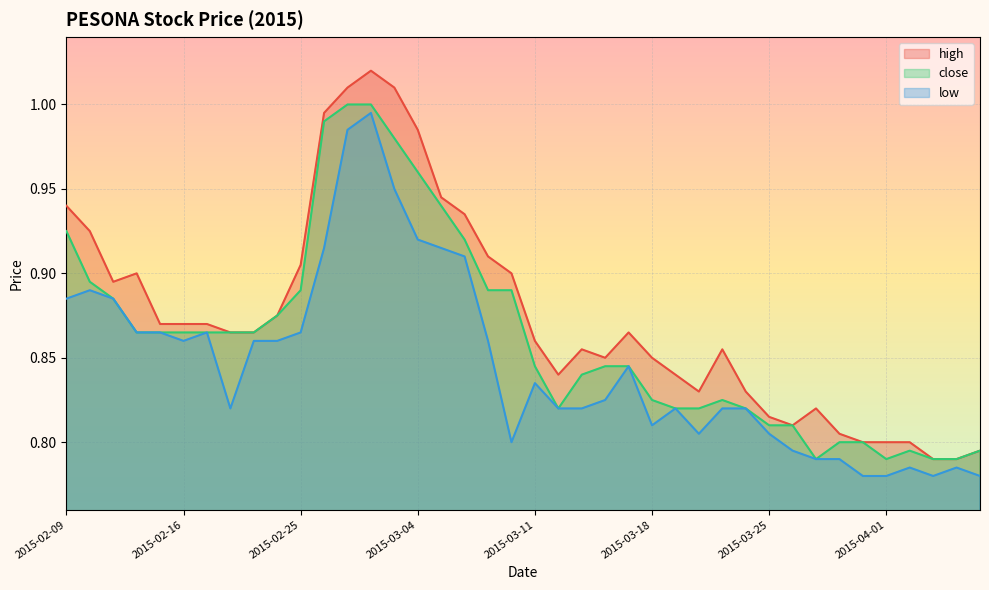

Reading right to left, transcribe all the data shown in this chart.

high: 0.8	0.8	0.8	0.8	0.8	0.8	0.8	0.8	0.8	0.8	0.8	0.9	0.8	0.8	0.8	0.9	0.8	0.9	0.8	0.9	0.9	0.9	0.9	0.9	1.0	1.0	1.0	1.0	1.0	0.9	0.9	0.9	0.9	0.9	0.9	0.9	0.9	0.9	0.9	0.9
close: 0.8	0.8	0.8	0.8	0.8	0.8	0.8	0.8	0.8	0.8	0.8	0.8	0.8	0.8	0.8	0.8	0.8	0.8	0.8	0.8	0.9	0.9	0.9	0.9	1.0	1.0	1.0	1.0	1.0	0.9	0.9	0.9	0.9	0.9	0.9	0.9	0.9	0.9	0.9	0.9
low: 0.8	0.8	0.8	0.8	0.8	0.8	0.8	0.8	0.8	0.8	0.8	0.8	0.8	0.8	0.8	0.8	0.8	0.8	0.8	0.8	0.8	0.9	0.9	0.9	0.9	0.9	1.0	1.0	0.9	0.9	0.9	0.9	0.8	0.9	0.9	0.9	0.9	0.9	0.9	0.9